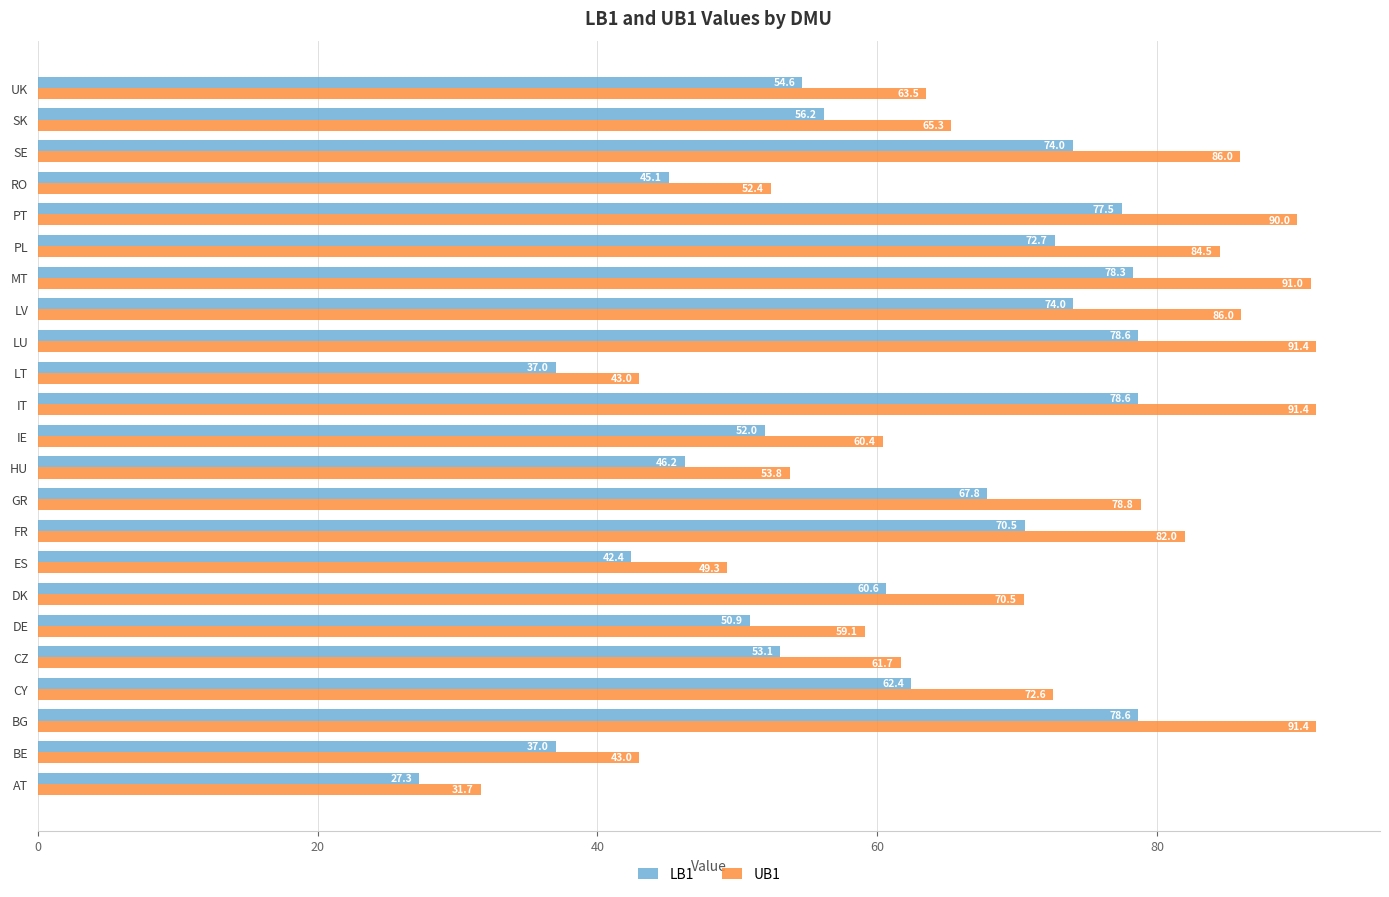

Which series changed the most between PL and PT?

UB1